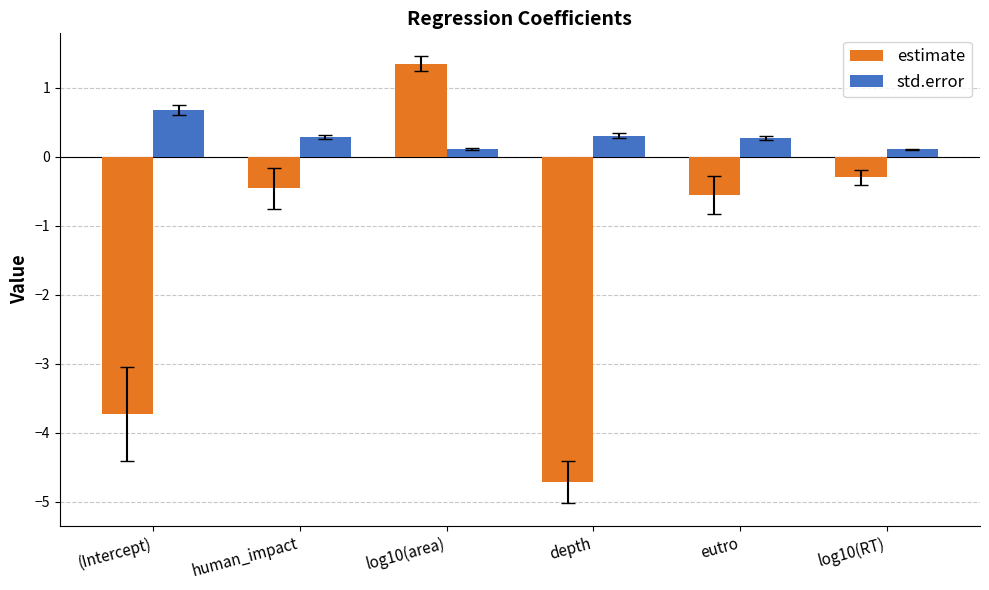

What is the label of the 4th bar from the left?

depth